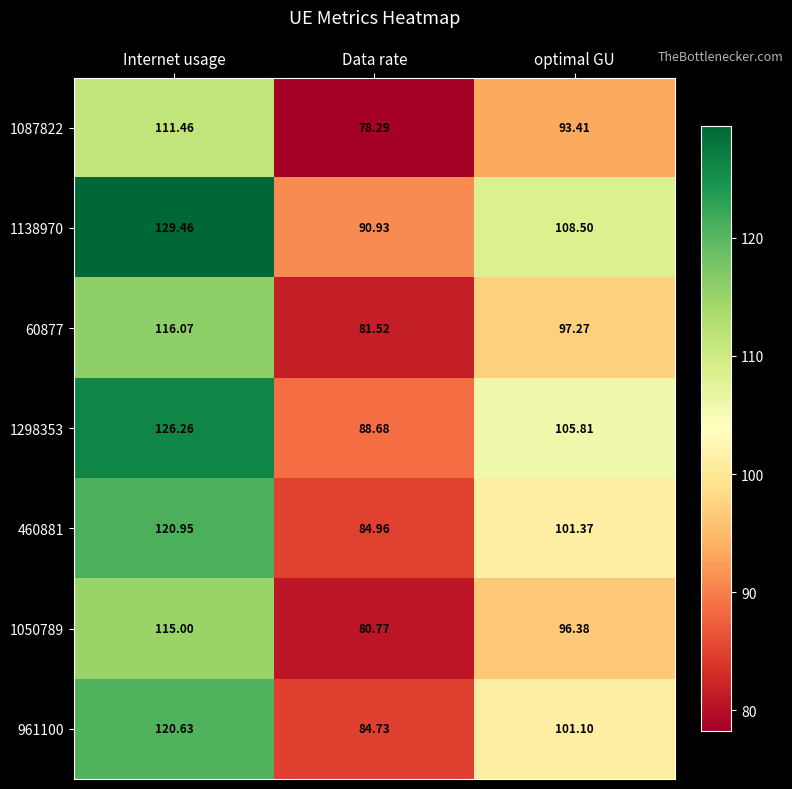

What is the total value across all series at Data rate?

589.9